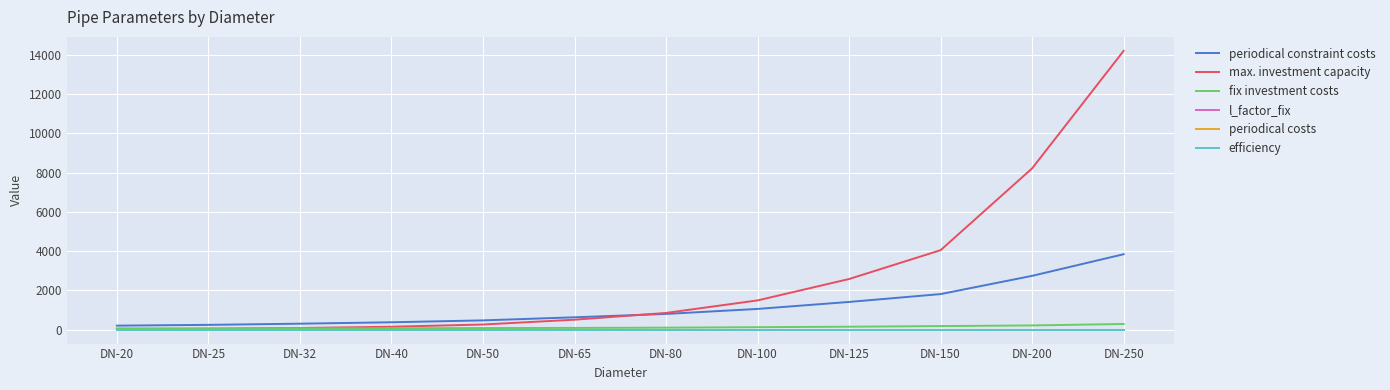

Is this an area chart (filled region under the line)?

No